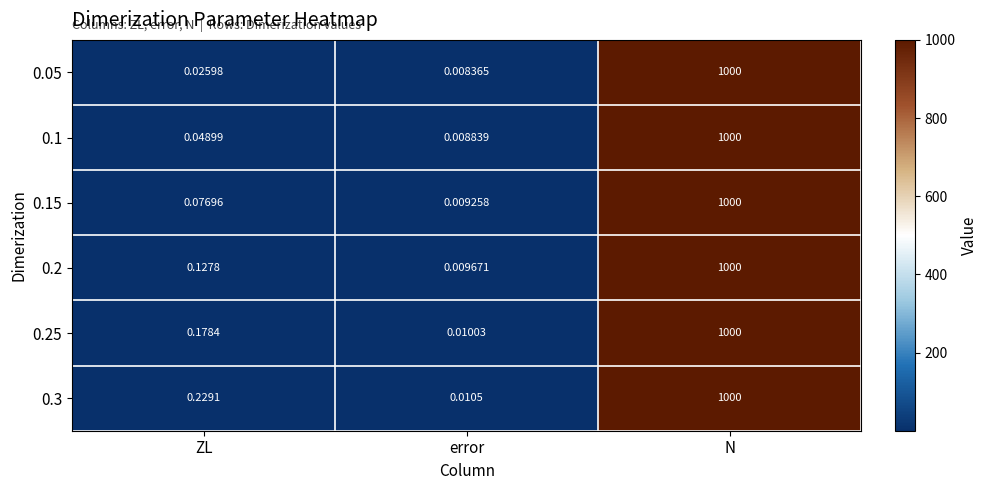

At which category is the sum across all series the highest?

N